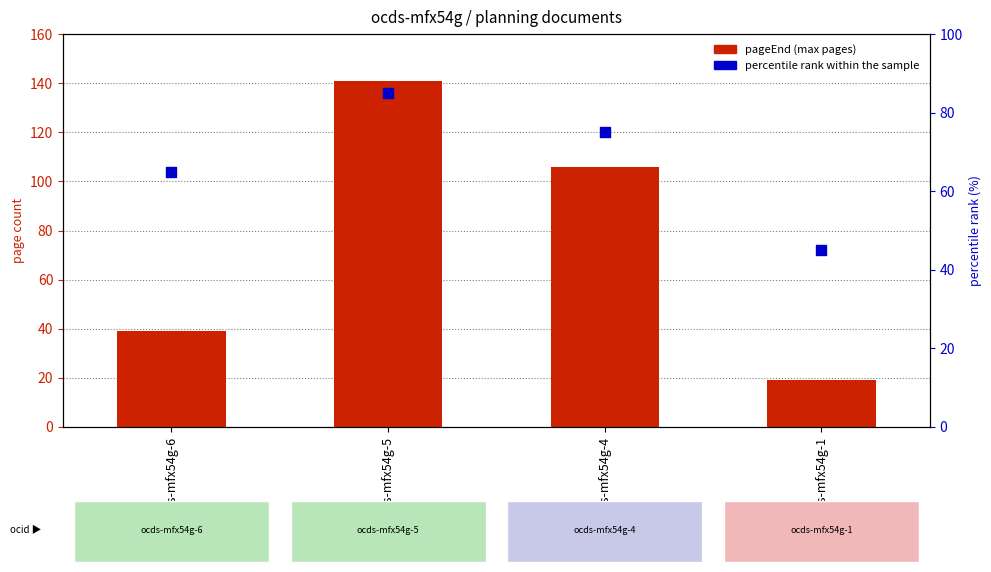

Is the value of percentile rank within the sample at ocds-mfx54g-5 greater than the value of pageEnd at ocds-mfx54g-6?

Yes